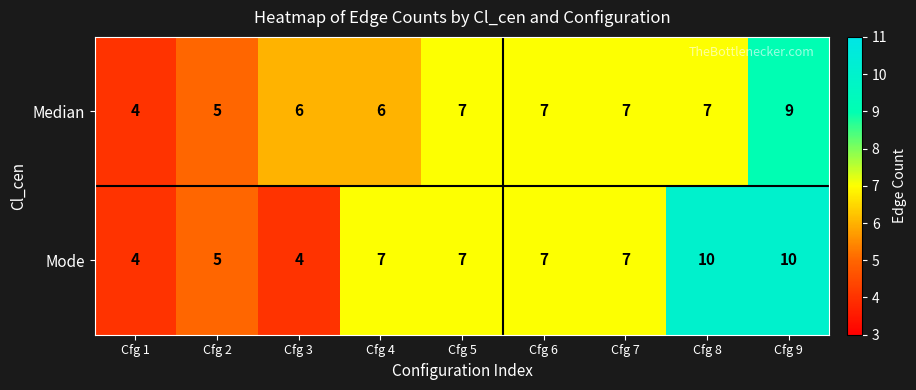

The Mode series shows 16 at Cfg 9. True or false?

False